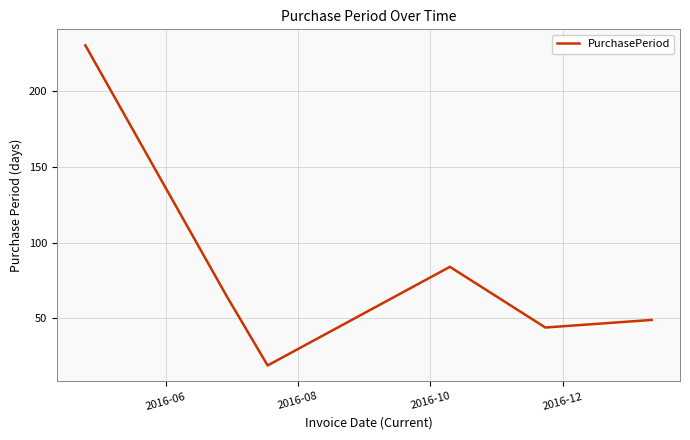

True or false: the data has more than 1 interior local peaks.

False